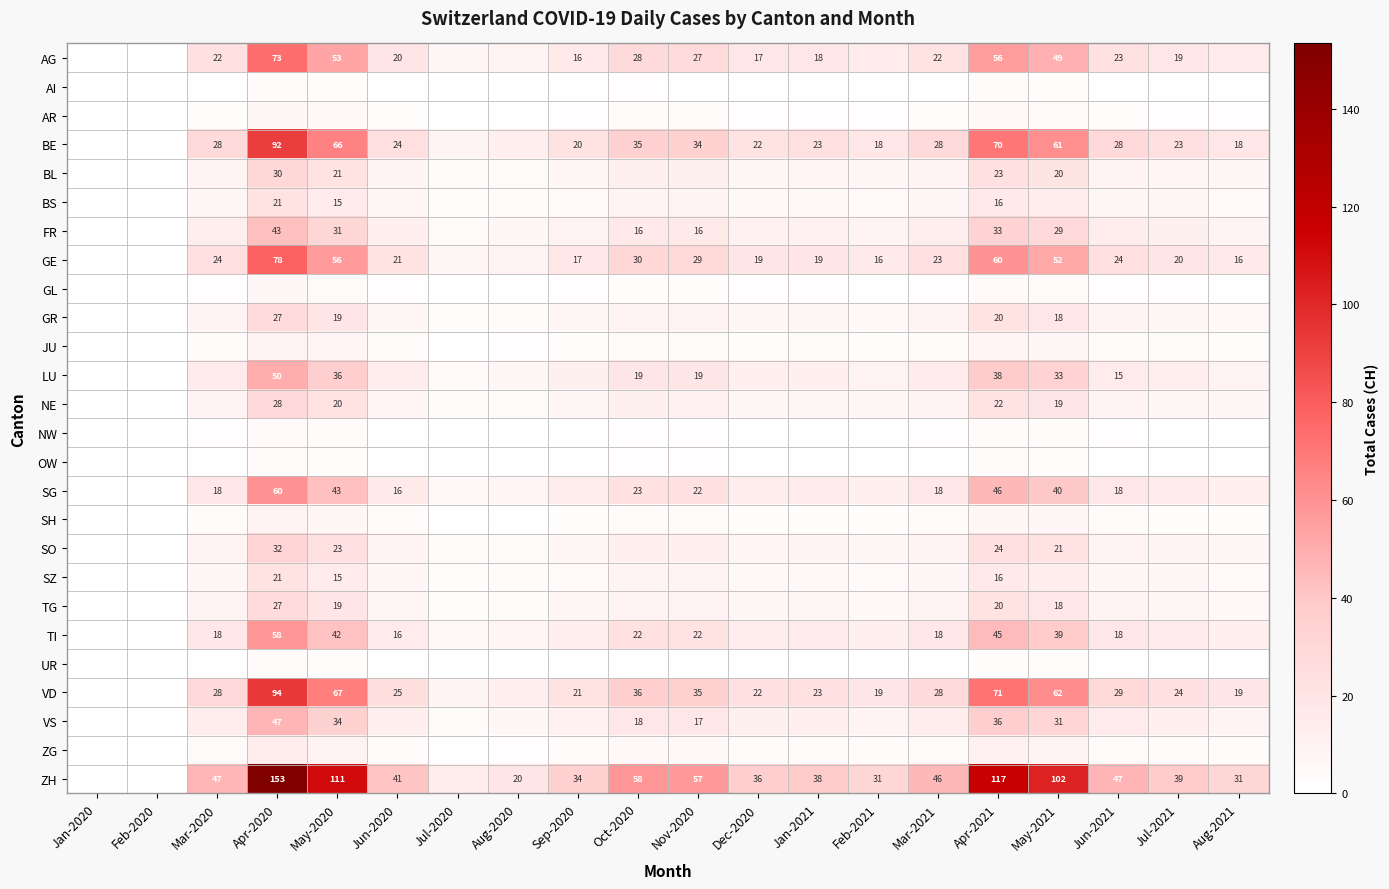

At how many categories does at least one series exceed 91?

4